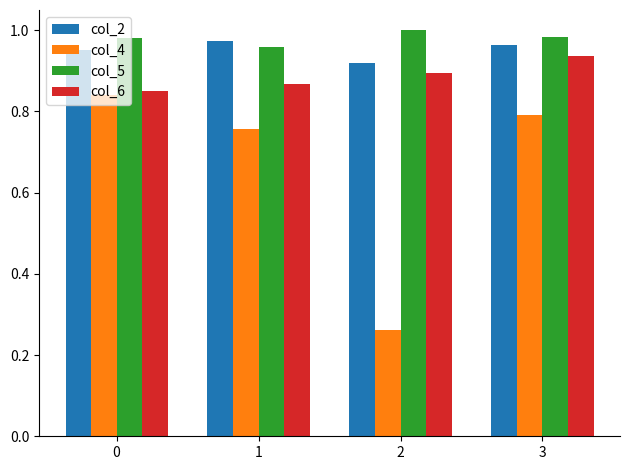

Is the value of col_4 at 3 greater than the value of col_2 at 0?

No